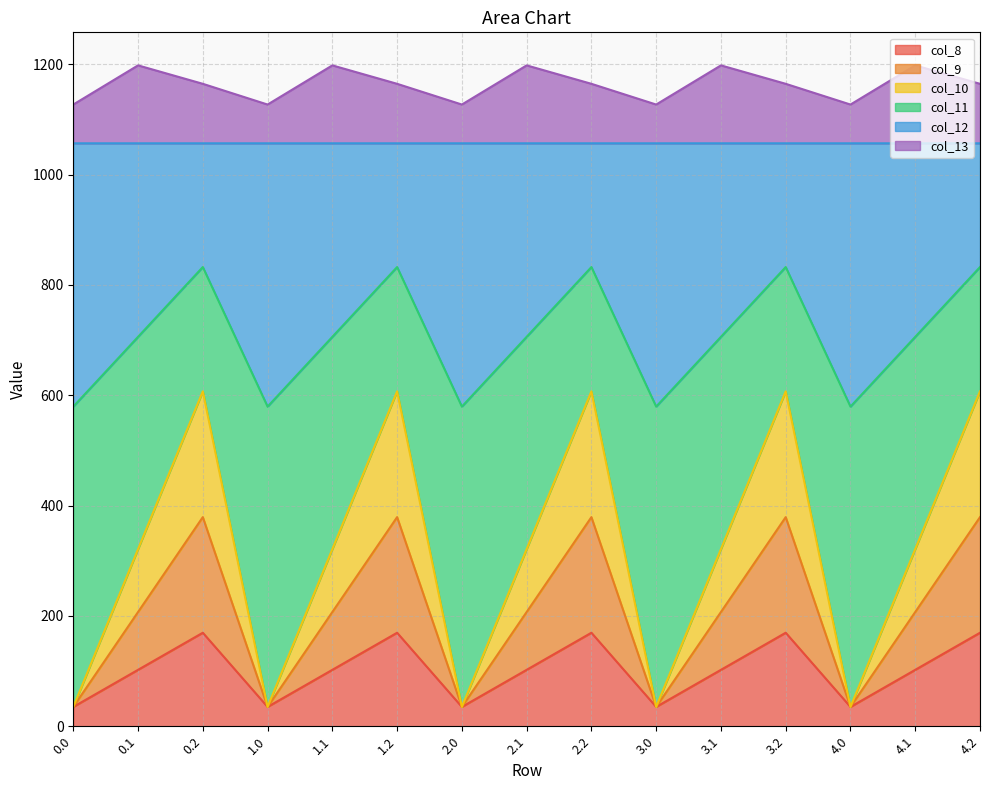

What is the difference between the maximum and second lowest values in the col_10 series?

572.0